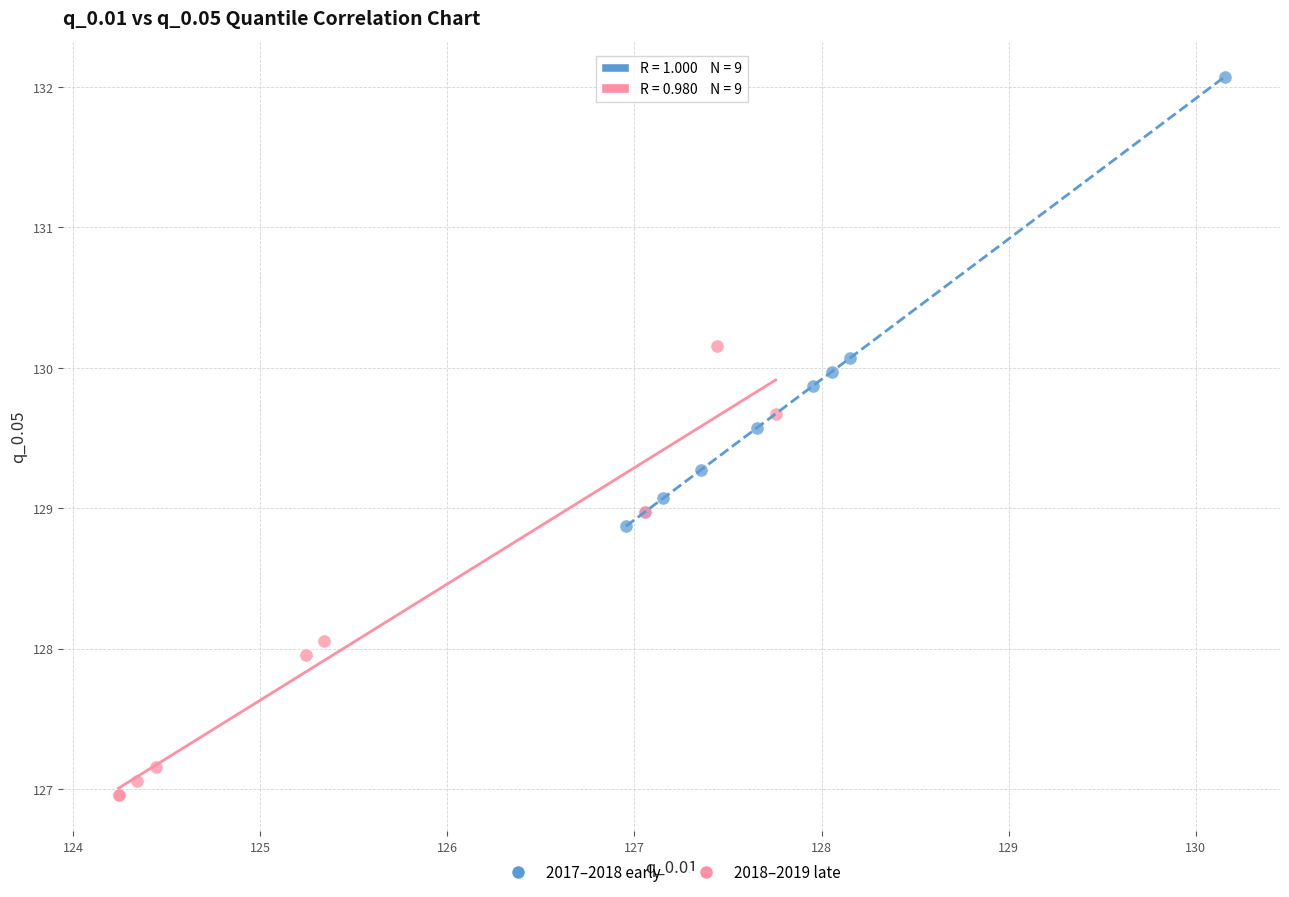

Which series contains the highest Y value?

2017–2018 early